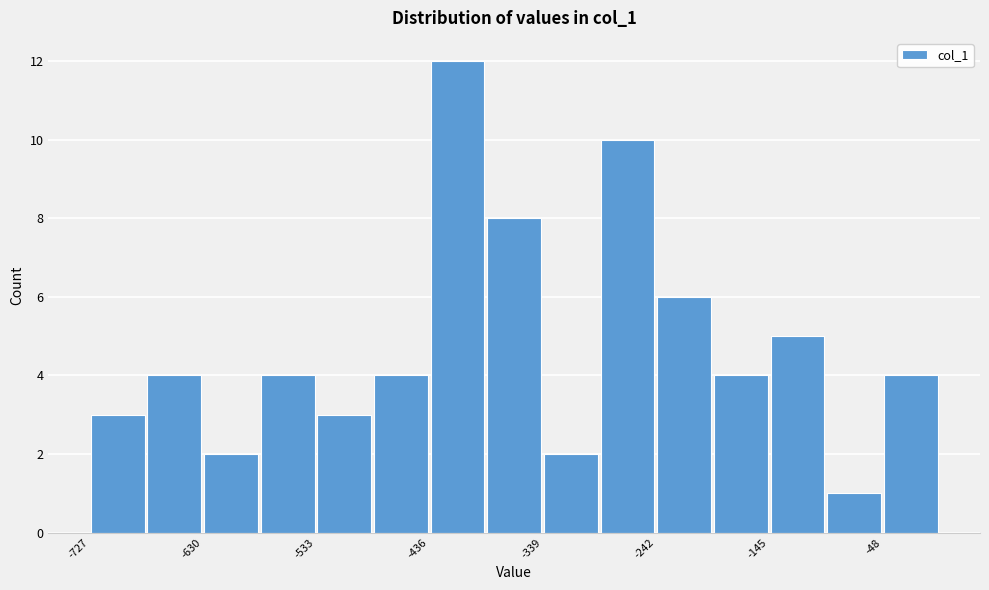

Reading left to right, transcribe this chart: for each bar, give the range it covers on the x-axis and its height. Neither the bar edges nor the heights are printed on the chart, so give them approximately, as read against the axes.

-730 to -680: 3
-680 to -630: 4
-630 to -580: 2
-580 to -530: 4
-530 to -480: 3
-480 to -440: 4
-440 to -390: 12
-390 to -340: 8
-340 to -290: 2
-290 to -240: 10
-240 to -190: 6
-190 to -150: 4
-150 to -100: 5
-100 to -50: 1
-50 to 0: 4